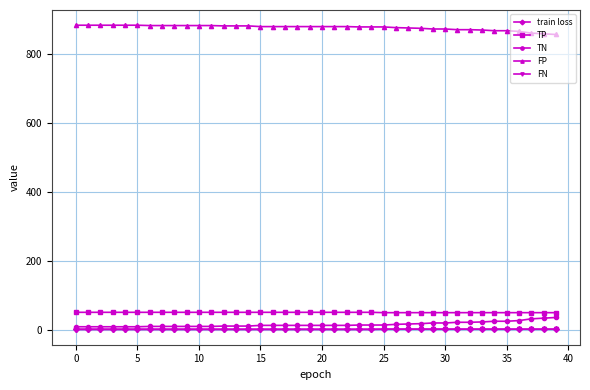

What is the value of the TN point at the 38th from the left?

31.0